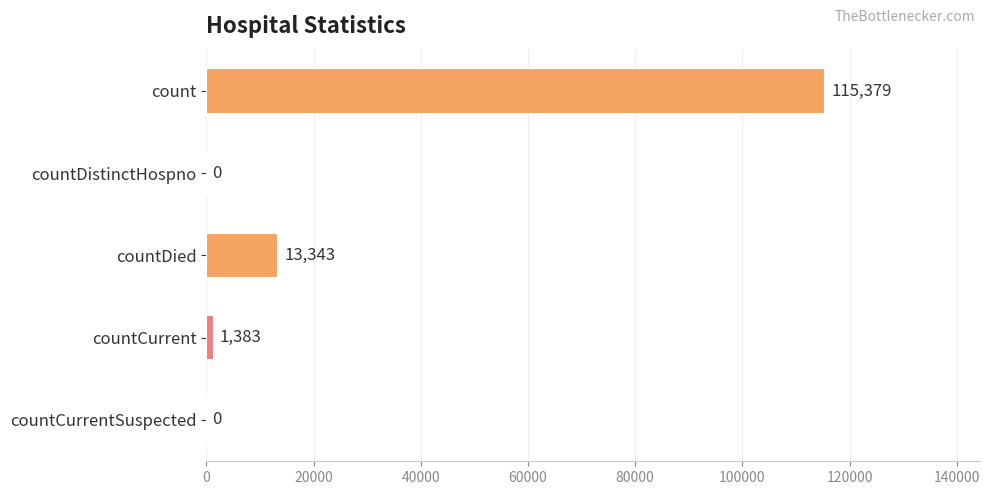

What is the sum of all values?

130105